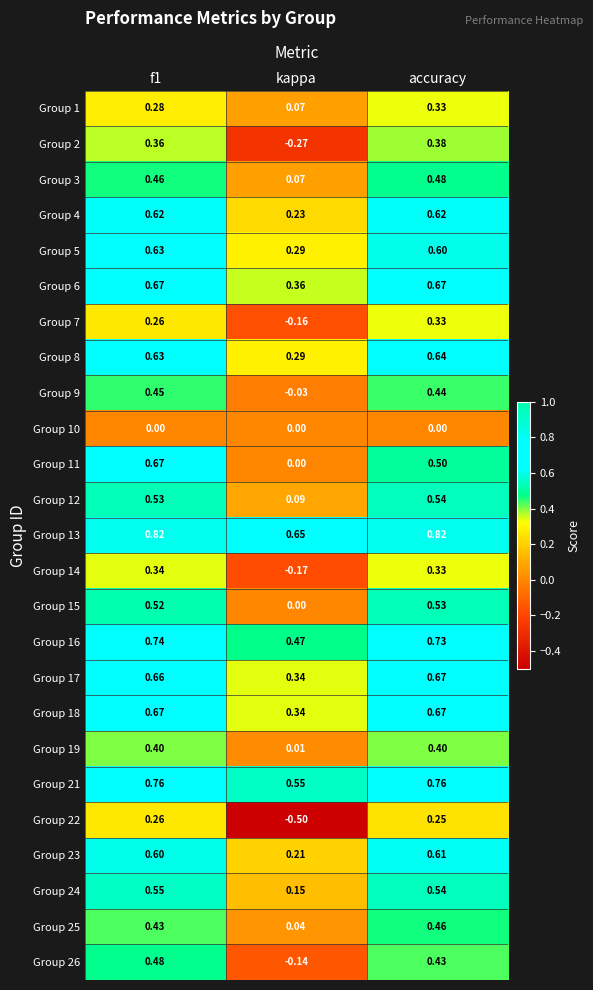

At which category does the chart reach its minimum across all series?

kappa